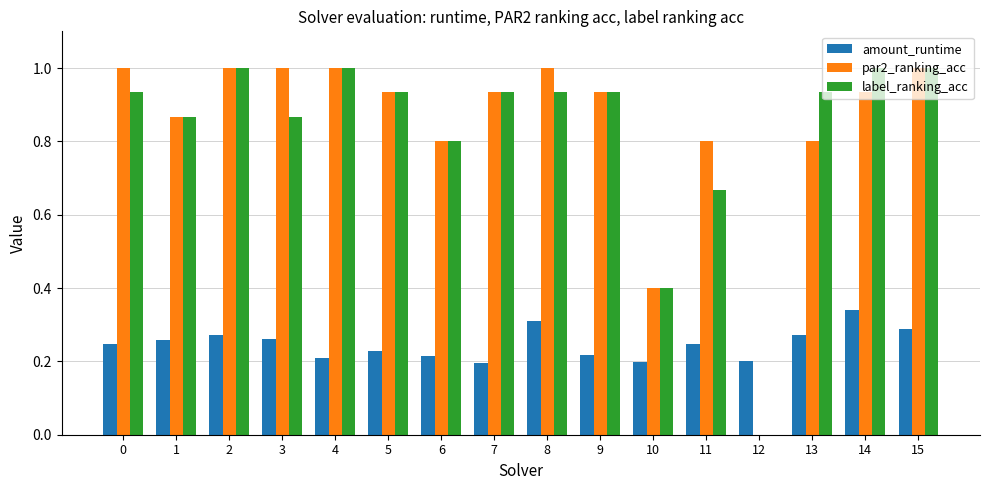

What is the greatest value displayed?

1.0